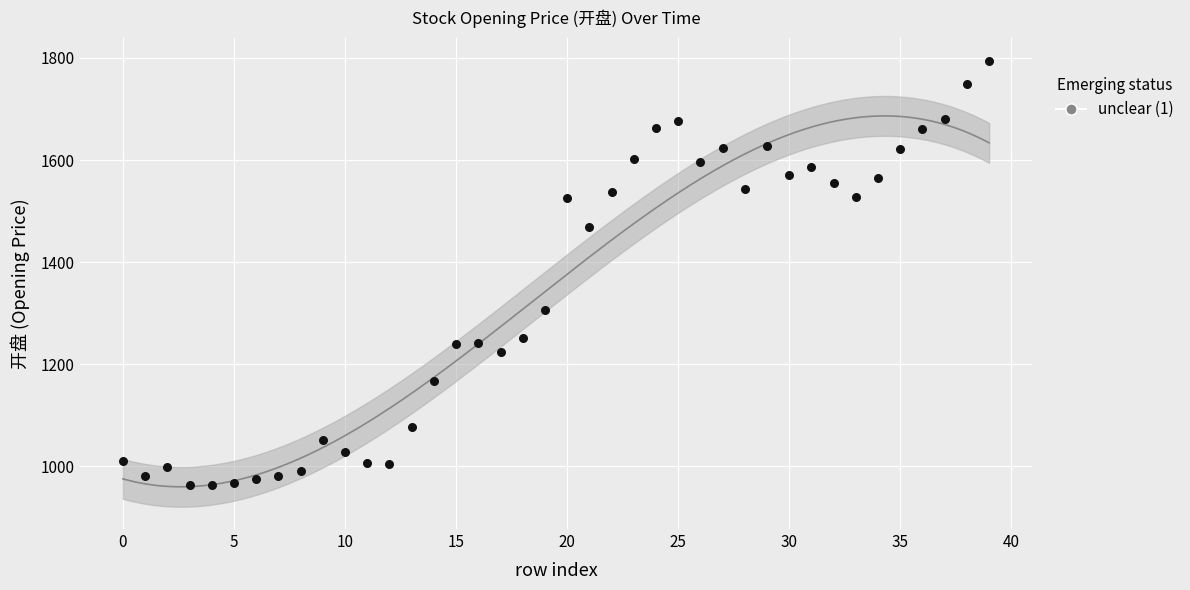

What is the range of Y values (max minus min)?

831.8